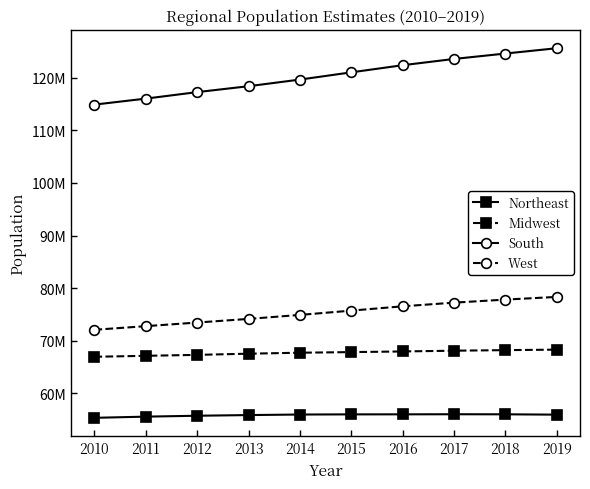

Which series has the largest range (max minus min)?

South